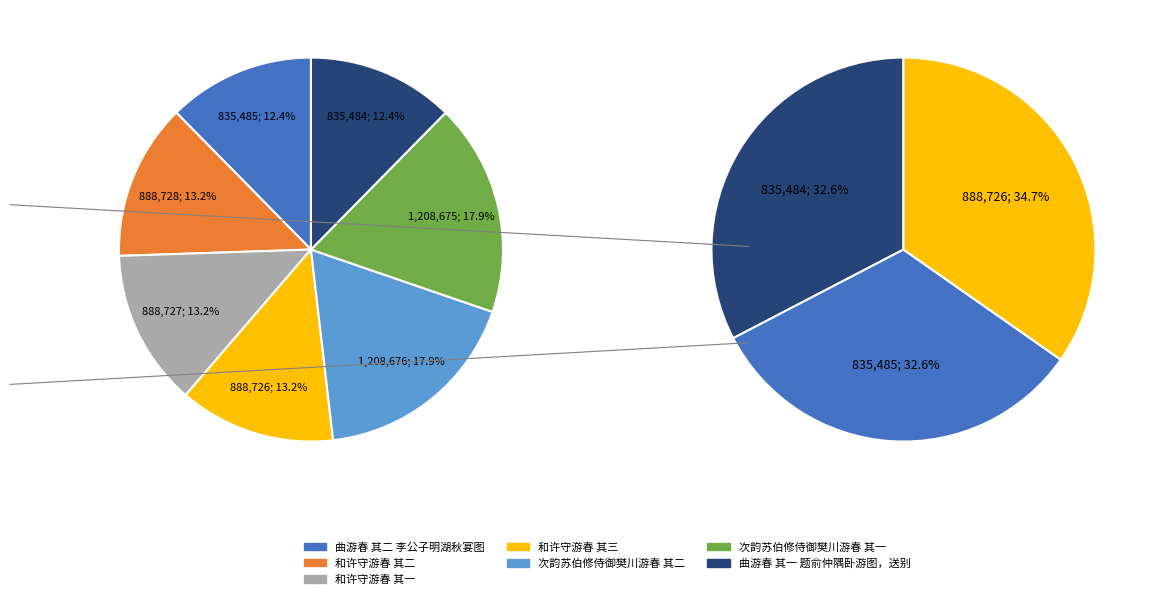

Is there a majority slice in this chart?

No